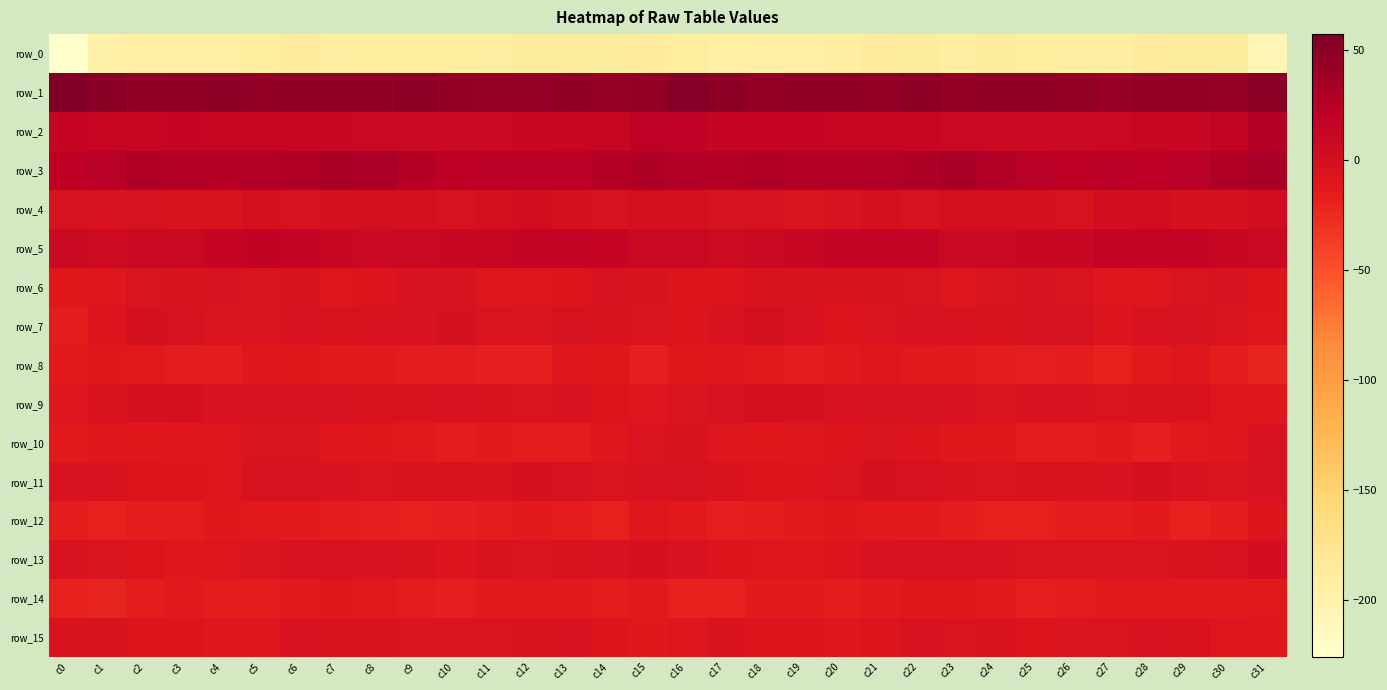

Where does the row_14 series first go above -14?

c3